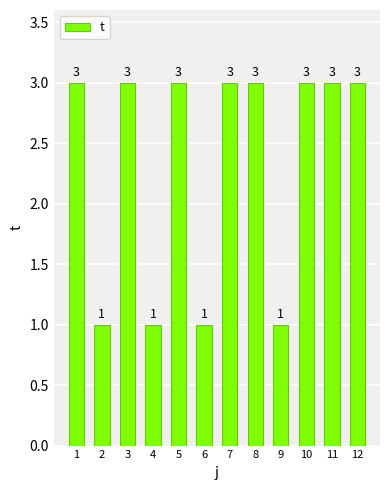

How many values are below 3?

4